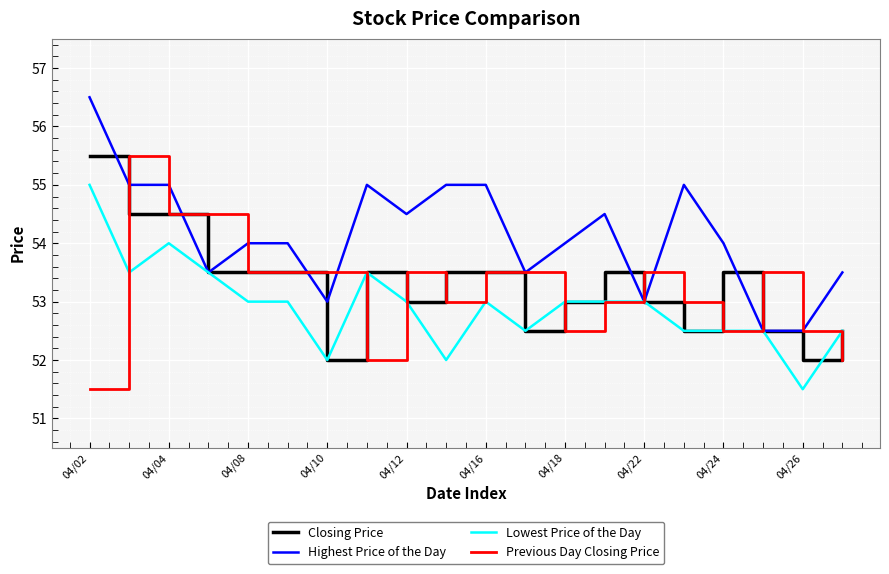

What is the smallest value displayed?

51.5